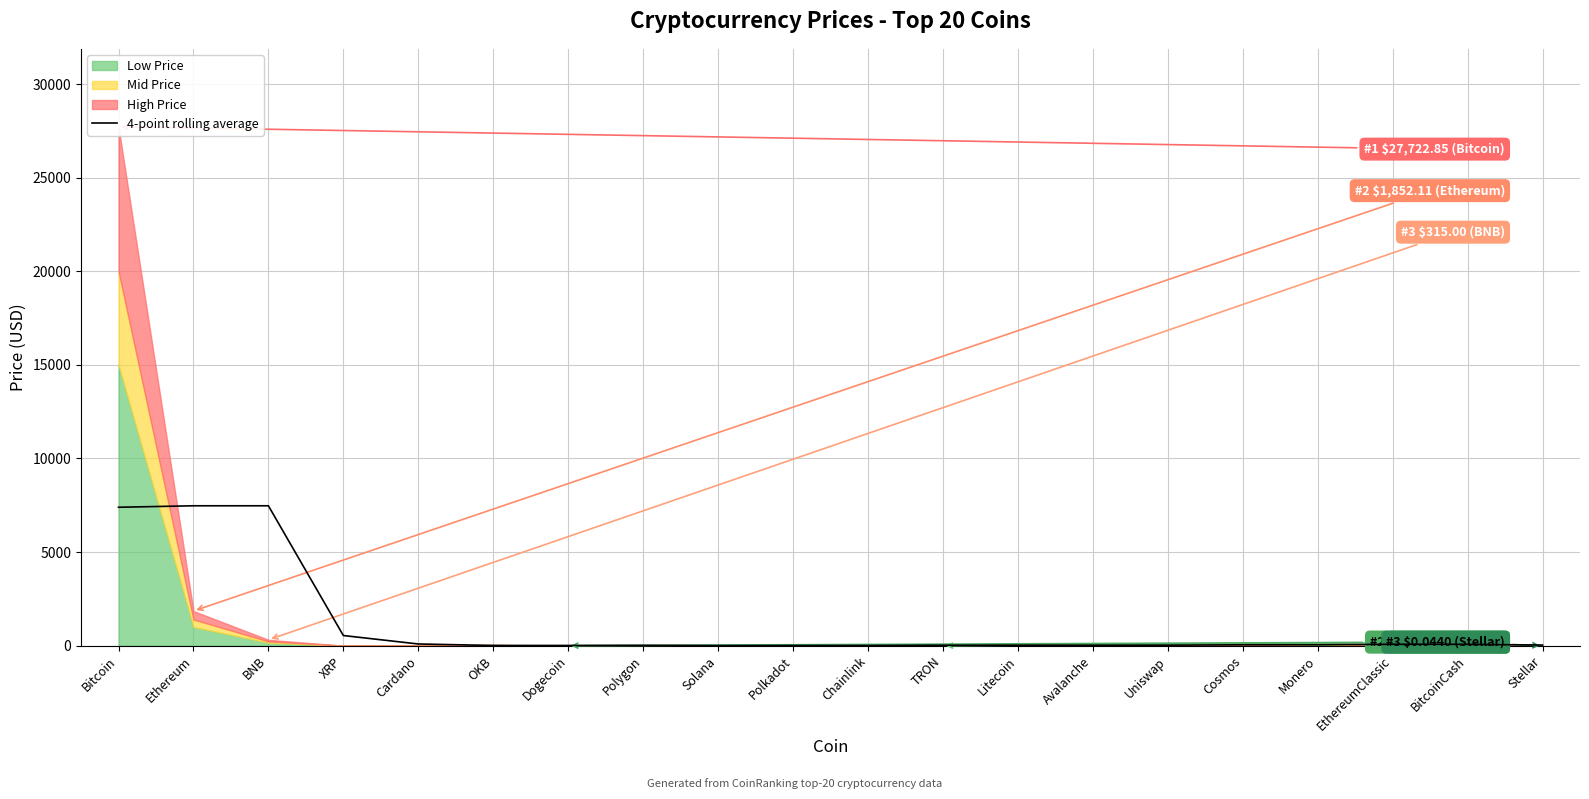

What is the change in value from OKB to EthereumClassic?

+63.4